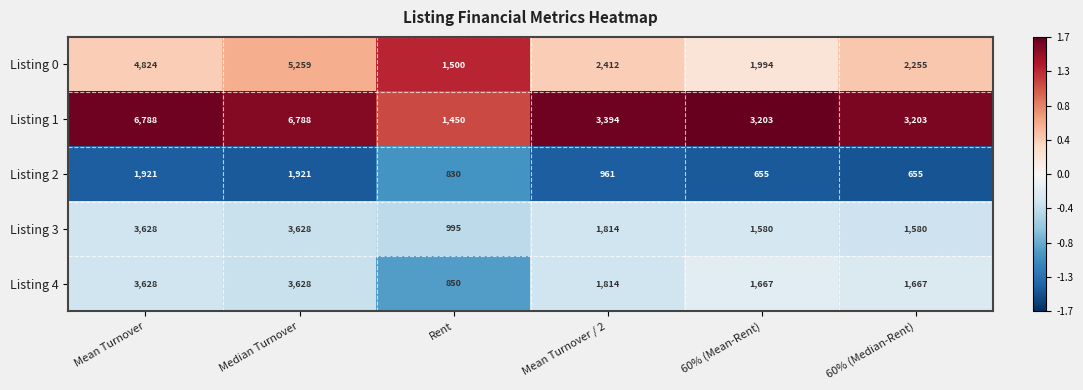

Where does the Listing 1 series first go above 3394?

Mean Turnover